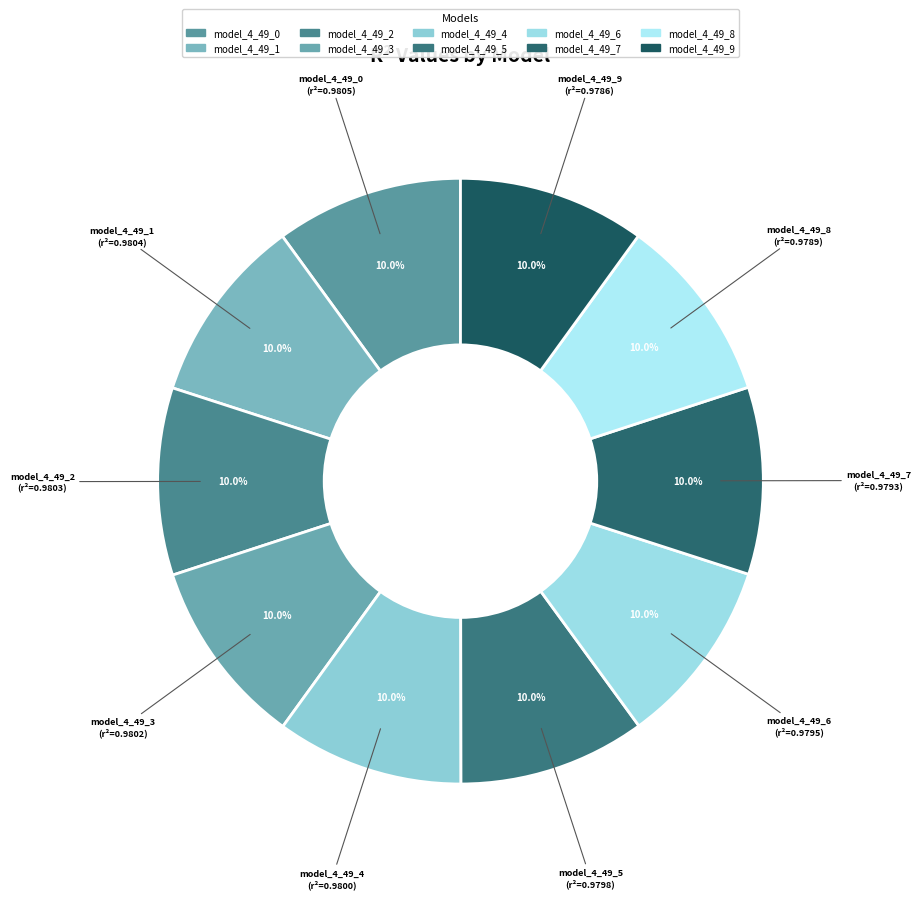

Count the number of slices in the pie.

10